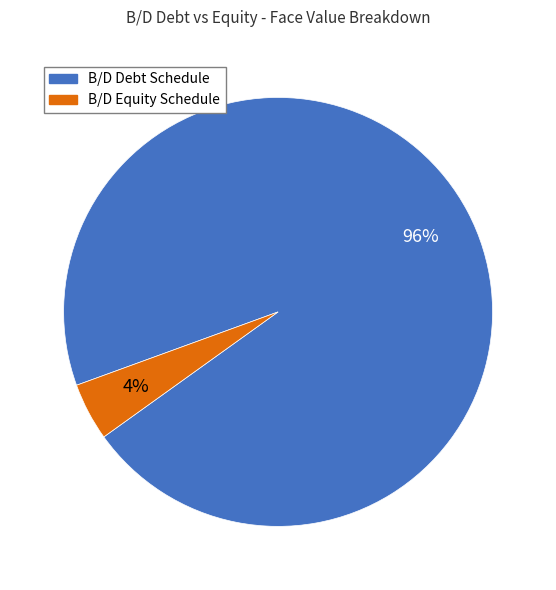

Do B/D Debt Schedule and B/D Equity Schedule together represent more than half of the pie?

Yes